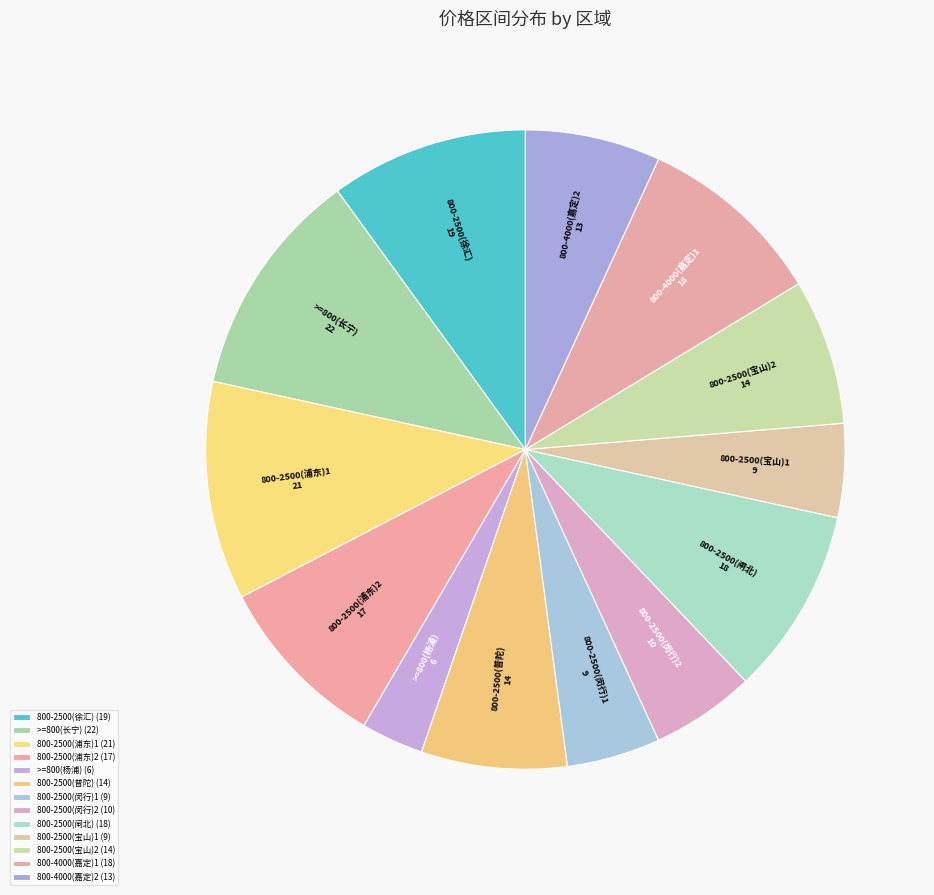

Approximately how many times larger is the value at 800-2500(闸北) compared to 800-4000(嘉定)1?

1.0